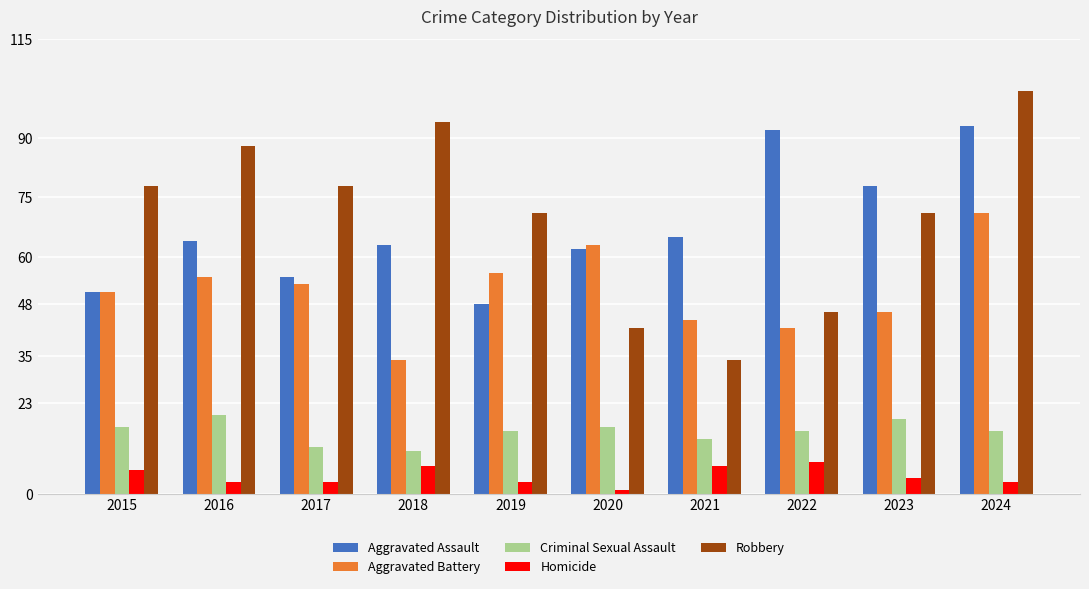

What is the difference between the maximum and second lowest values in the Aggravated Assault series?

42